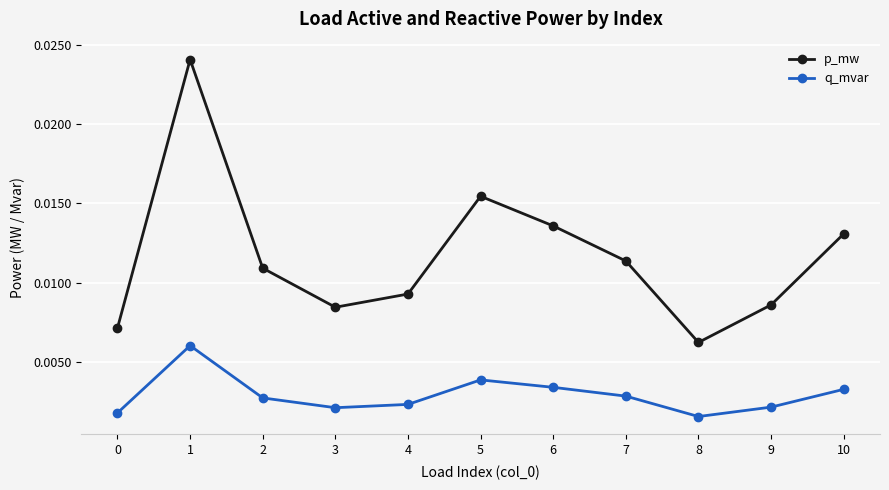

How many interior local valleys does the p_mw series have?

2